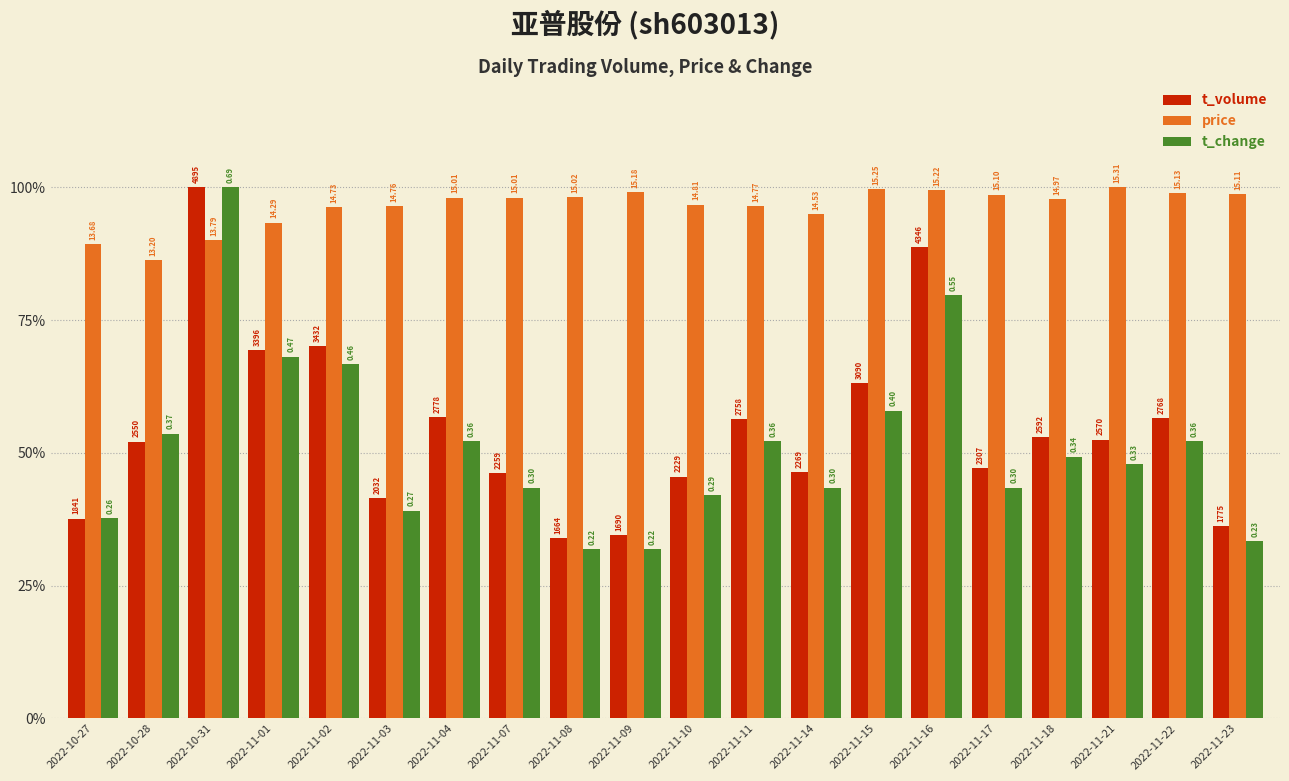

Which series has the widest spread of values?

t_change